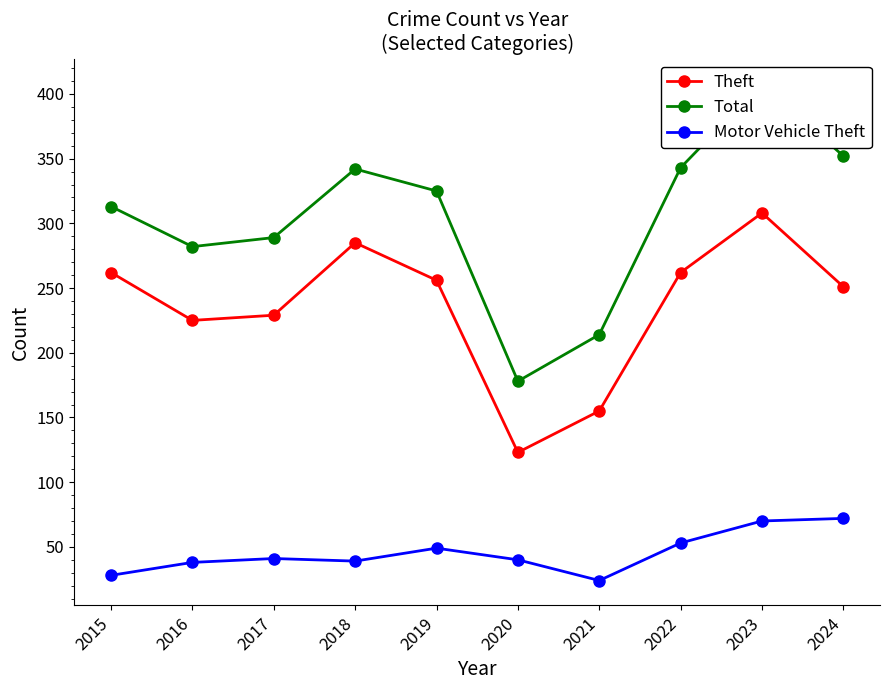

What is the smallest value displayed?

24